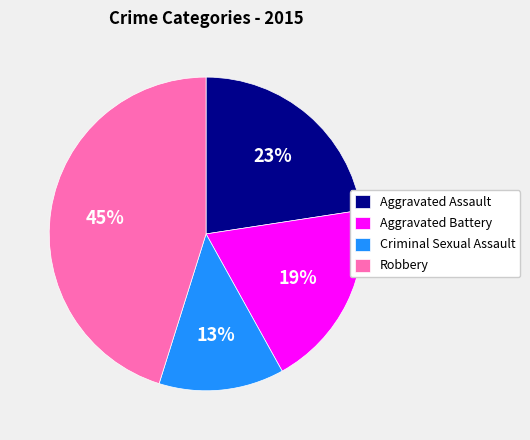

The Aggravated Assault slice represents 32% of the pie. True or false?

False